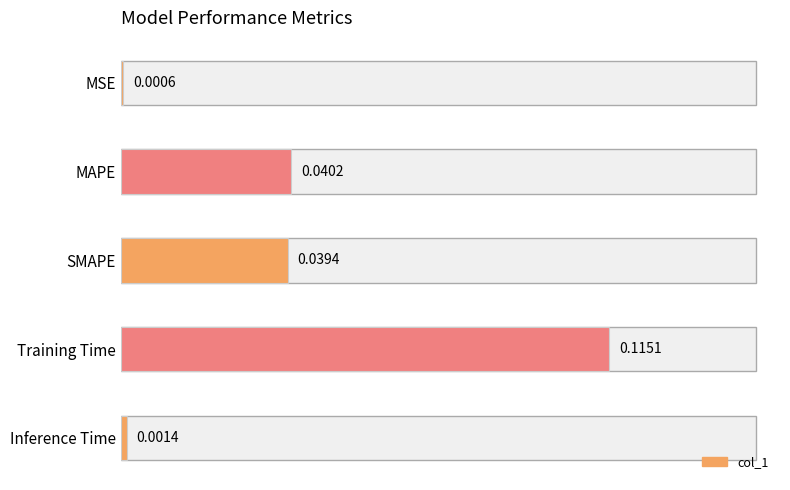

What is the sum of all values?

0.2